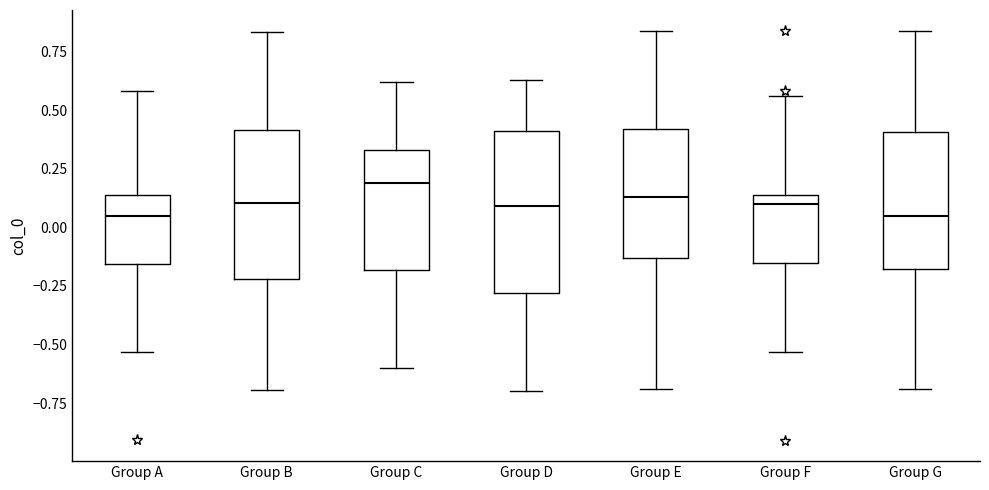

Reading left to right, transcribe this box plot: for each box, give where its median line is, the range the box spans, and where its two whiskers end, as read against the y-axis. The values are not printed on the chart, so give them approximately, as read against the axis.

Group A: median 0.05, box -0.15 to 0.15, whiskers -0.55 to 0.60
Group B: median 0.10, box -0.20 to 0.40, whiskers -0.70 to 0.85
Group C: median 0.20, box -0.20 to 0.35, whiskers -0.60 to 0.60
Group D: median 0.10, box -0.30 to 0.40, whiskers -0.70 to 0.65
Group E: median 0.15, box -0.15 to 0.40, whiskers -0.70 to 0.85
Group F: median 0.10, box -0.15 to 0.15, whiskers -0.55 to 0.55
Group G: median 0.05, box -0.20 to 0.40, whiskers -0.70 to 0.85